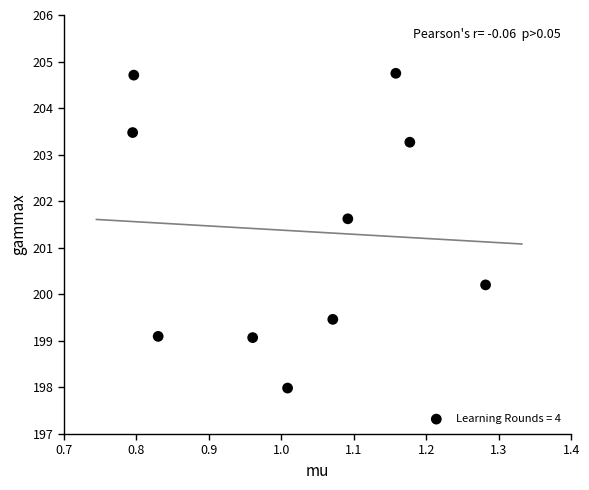

What Y value in the scatter plot is closest to 201?

201.6